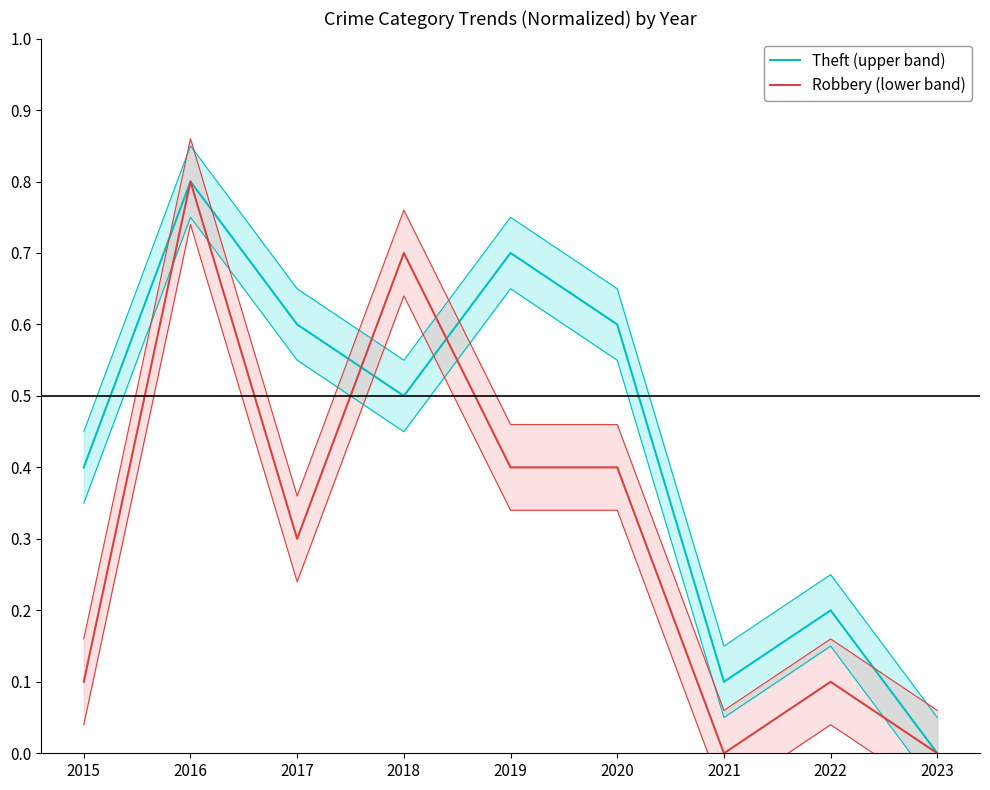

What is the spread (max minus min) of values at 2022?

0.1